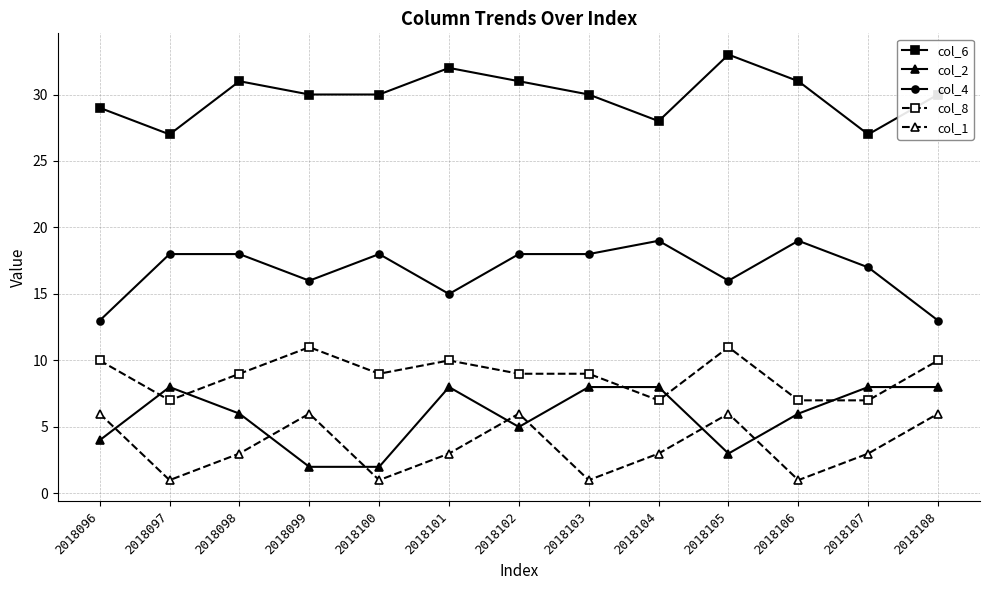

What is the total value across all series at 2018102?

69